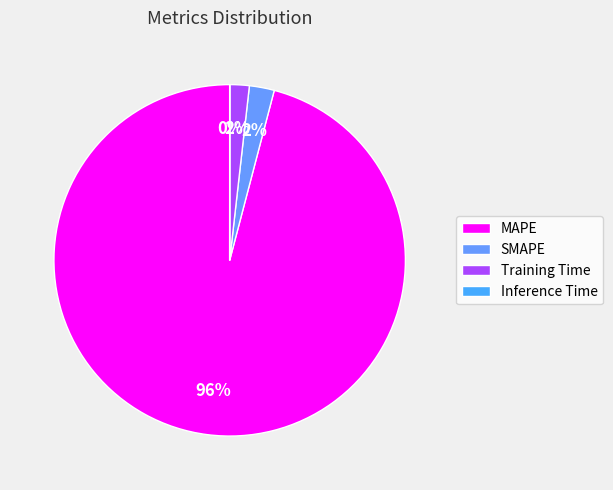

Which slice is the smallest?

Inference Time